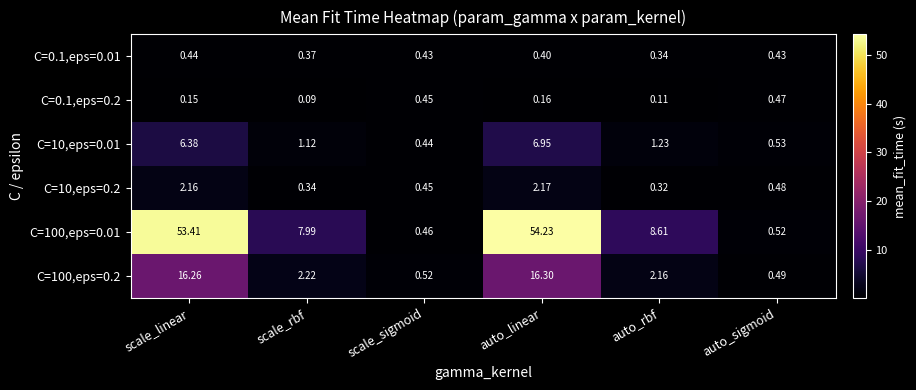

At which label is C=10,eps=0.2 closest to 1?

auto_sigmoid